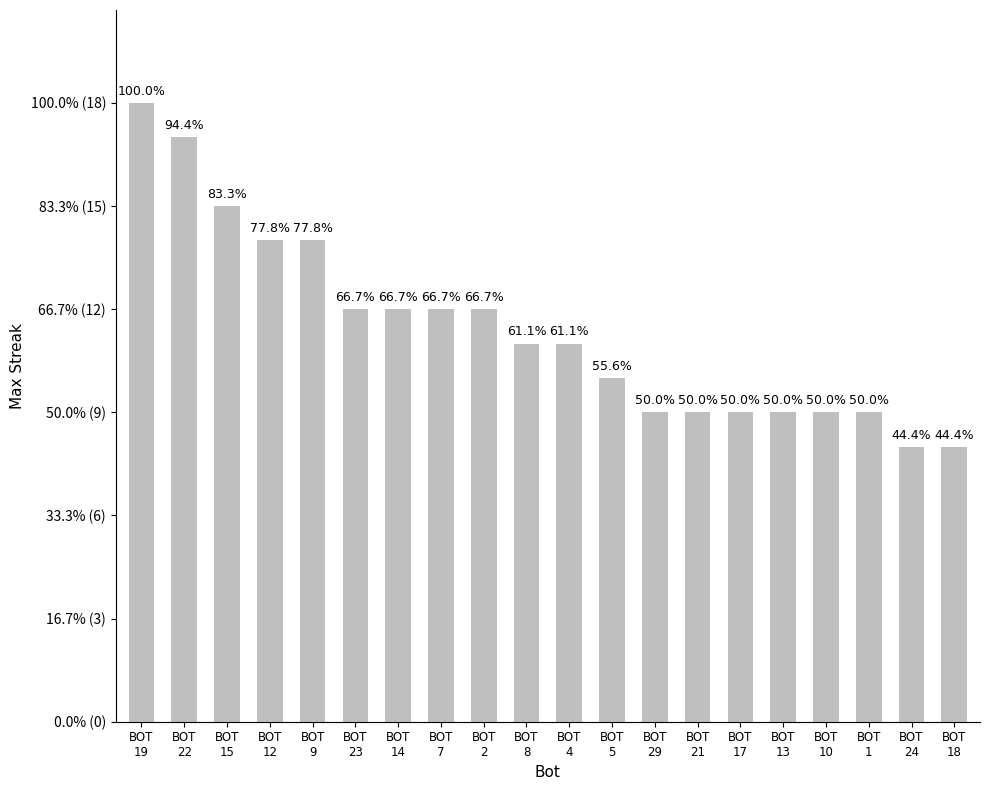

Does the chart contain any negative values?

No